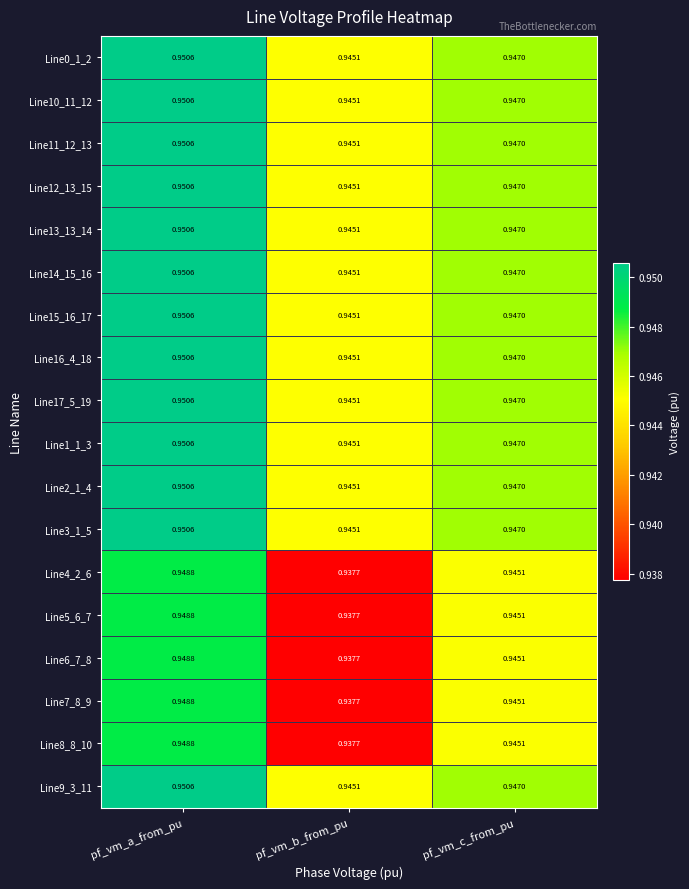

Where is Line5_6_7 nearest to the value 0?

pf_vm_b_from_pu